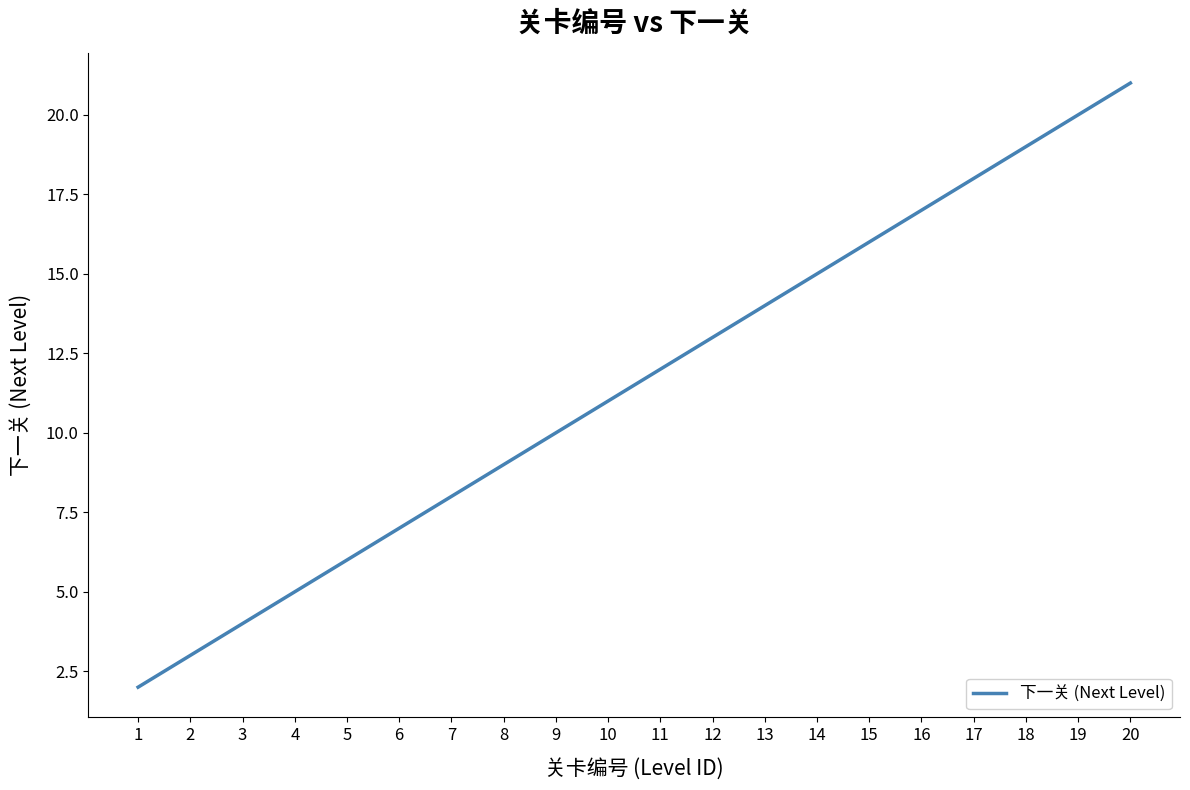

At which label is the value closest to 11?

10